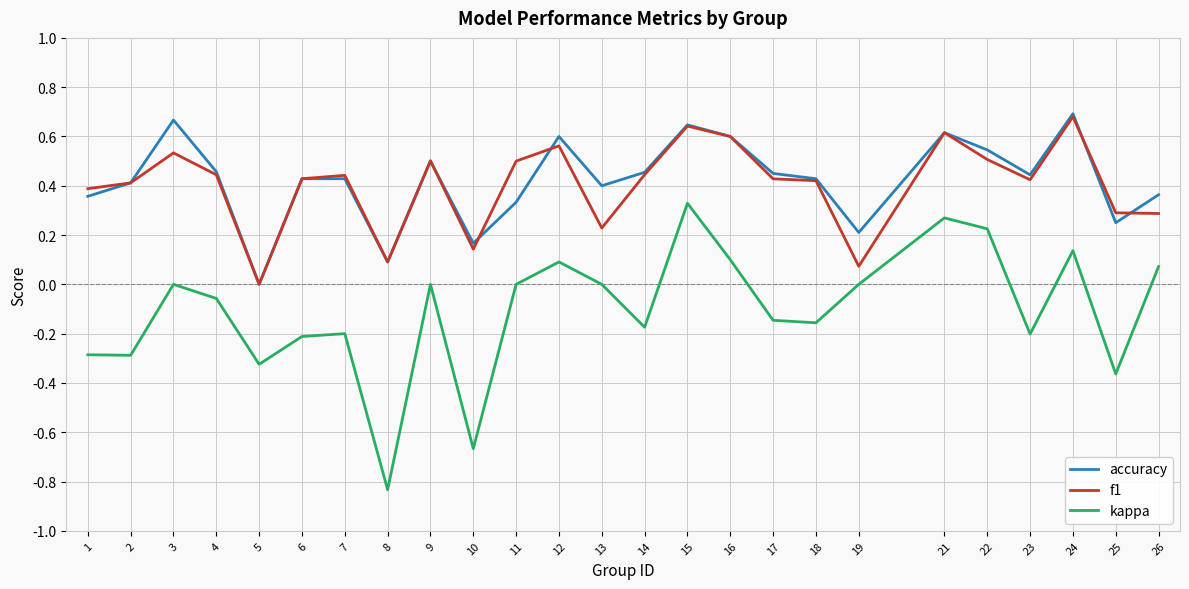

Between 4 and 12, which series saw the biggest shift?

kappa